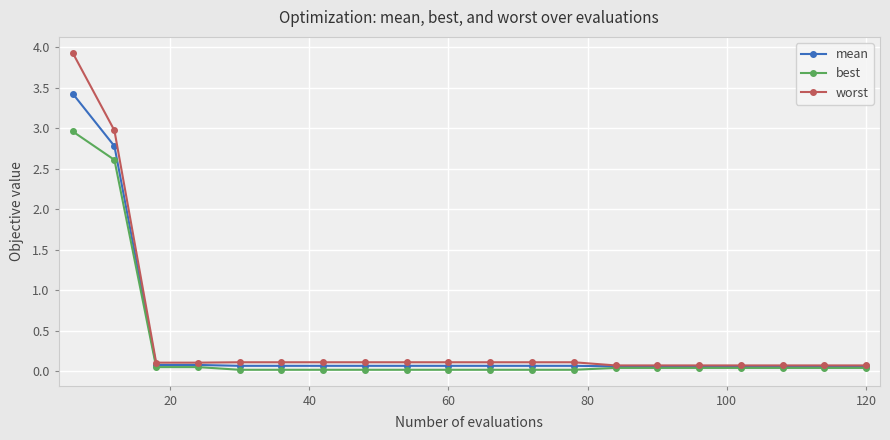

Does the chart display data point markers on the line(s)?

Yes